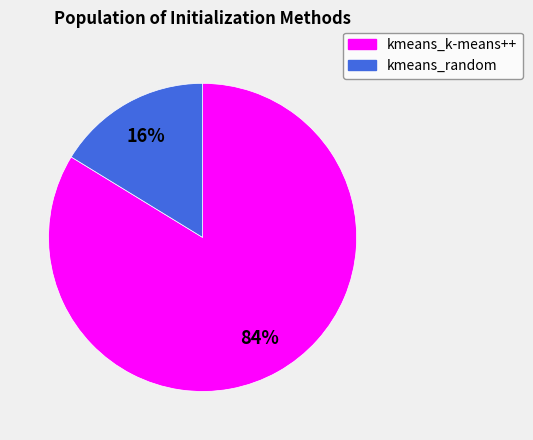

To the nearest percent, what percentage of the pie is kmeans_random?

16%